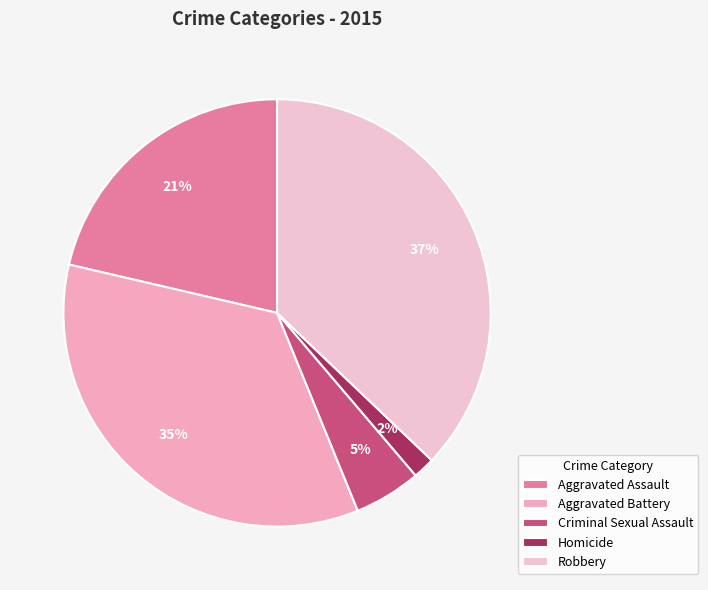

How many segments does this pie chart have?

5